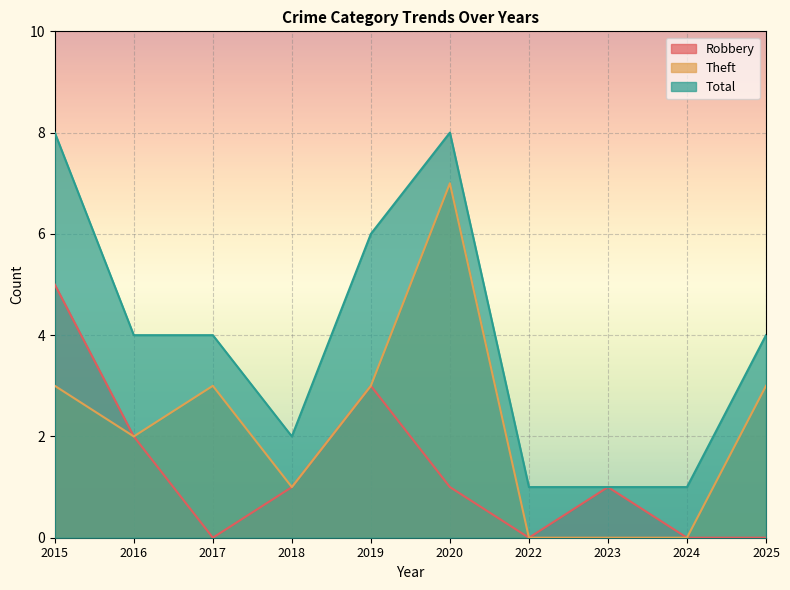

True or false: Robbery and Total cross at least once.

False